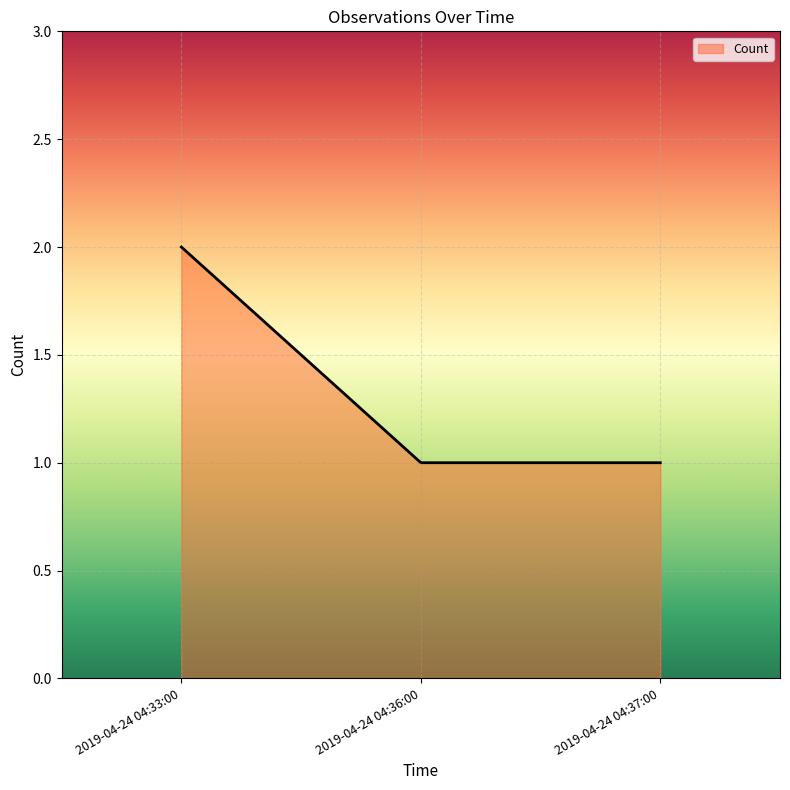

What is the label of the 3rd point from the left?

2019-04-24 04:37:00